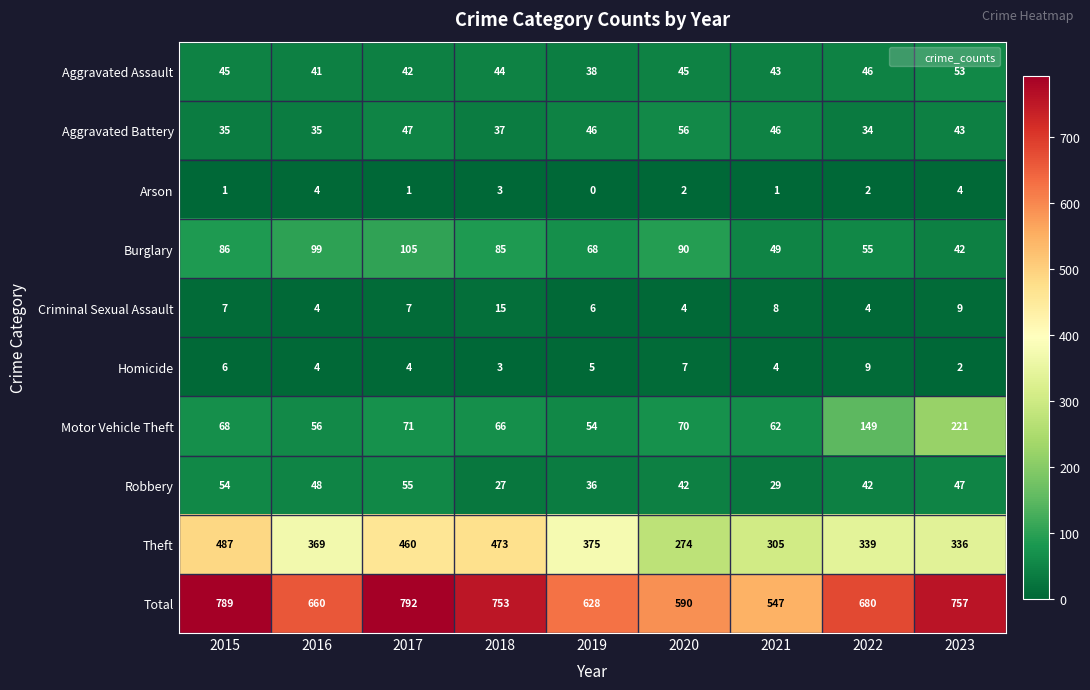

What is the difference between the maximum and minimum values in the Total series?

245